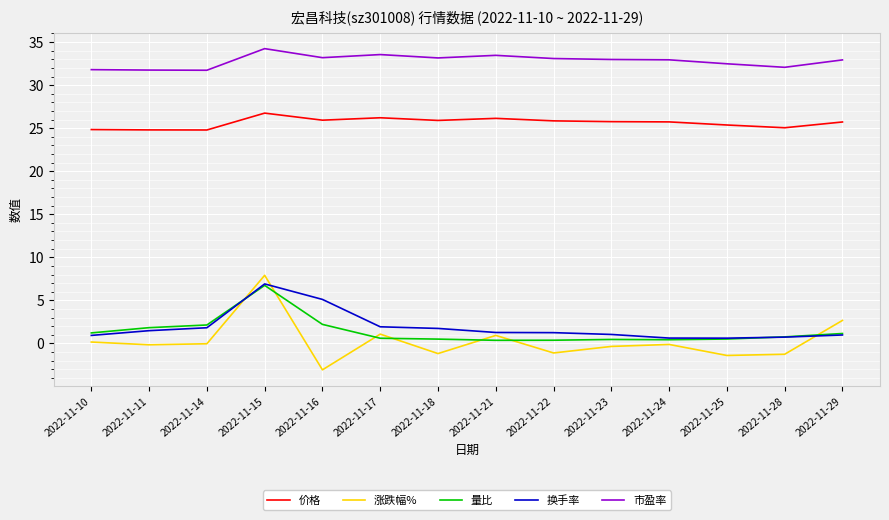

What is the maximum value for 量比?

6.7